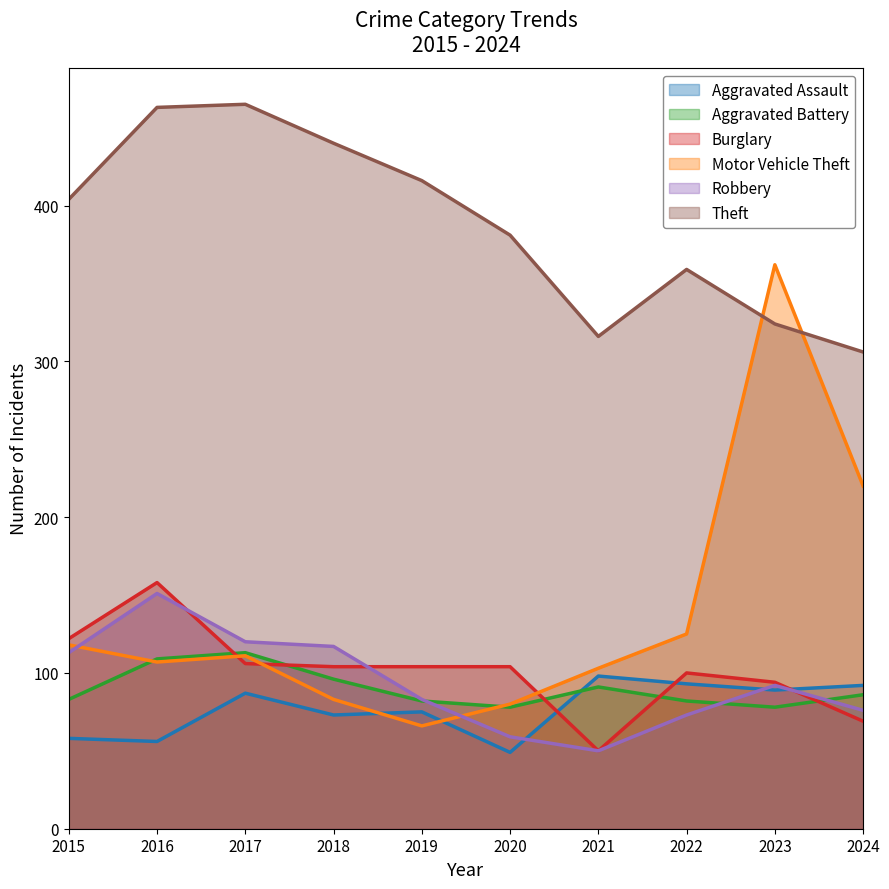

Which has a higher value, 2020 or 2024?

2024